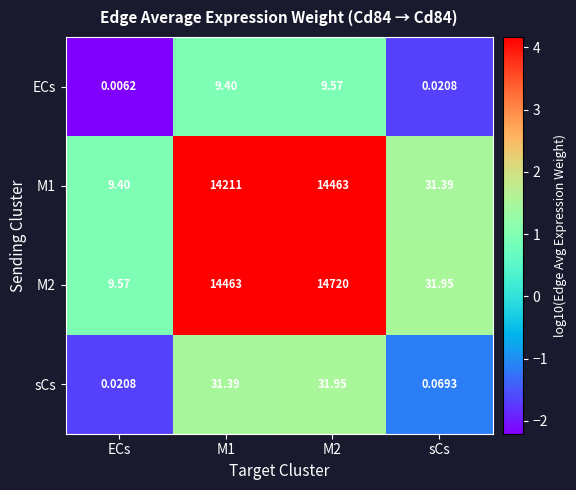

At how many categories does at least one series exceed 0?

4